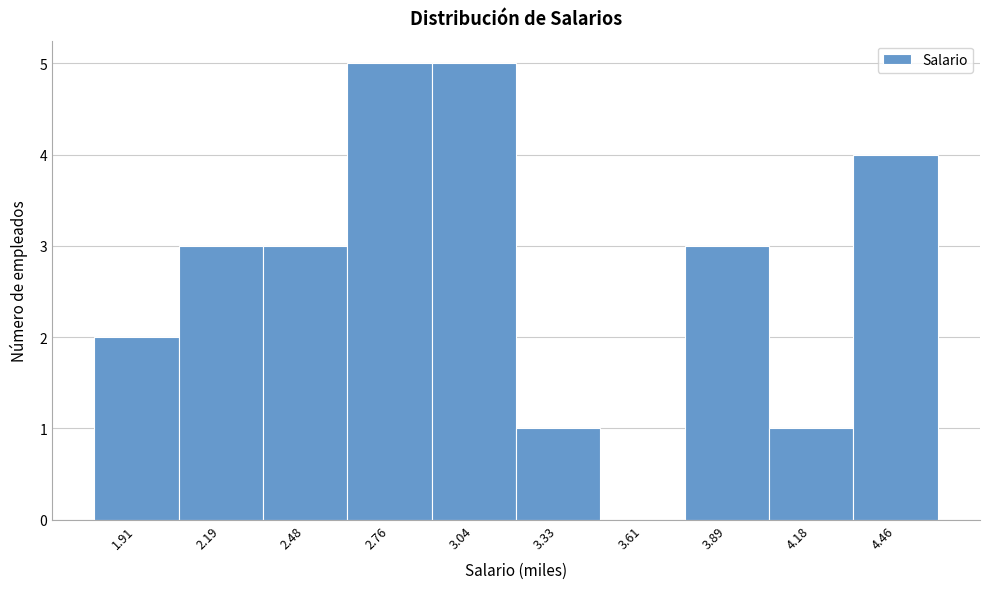

Reading right to left, extract all data points from this chart.

4.46=4	4.18=1	3.89=3	3.61=0	3.33=1	3.04=5	2.76=5	2.48=3	2.19=3	1.91=2